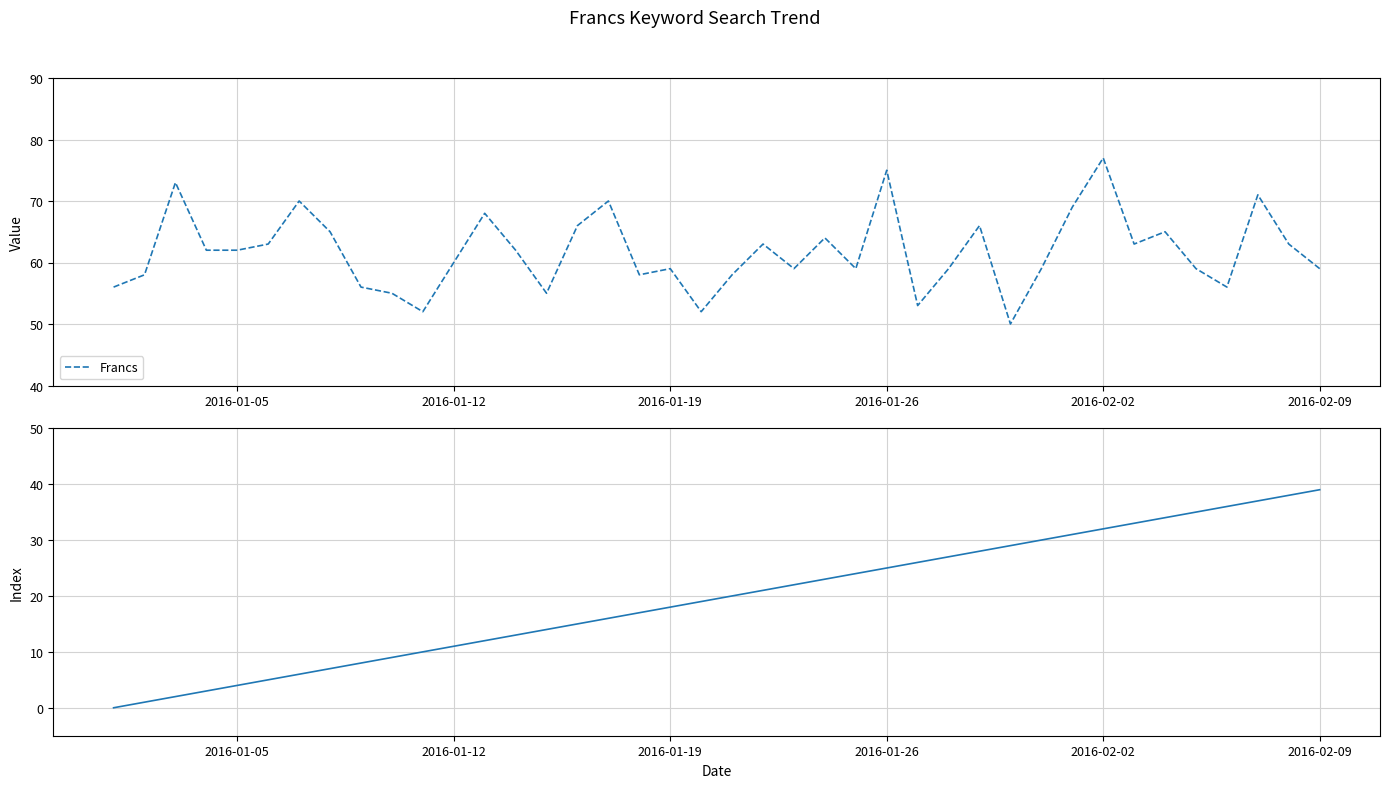

Which series has the largest total across all categories?

Francs